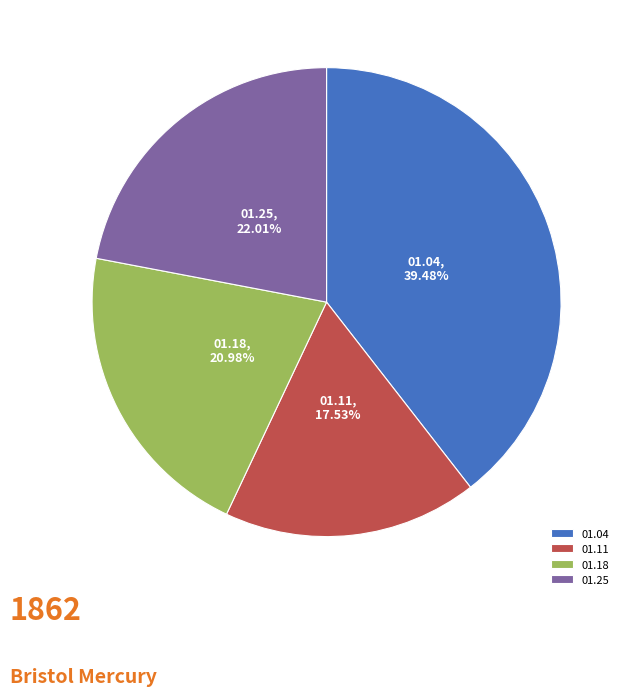

Count the number of slices in the pie.

4